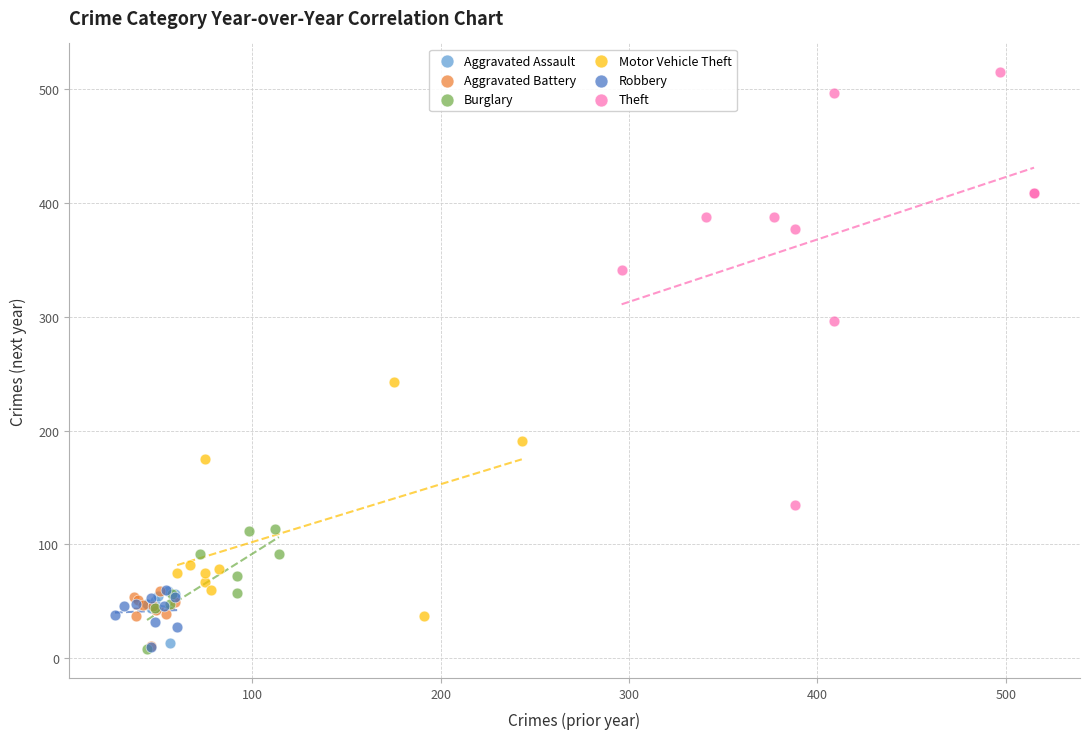

Which series has the largest Y range (max minus min)?

Theft